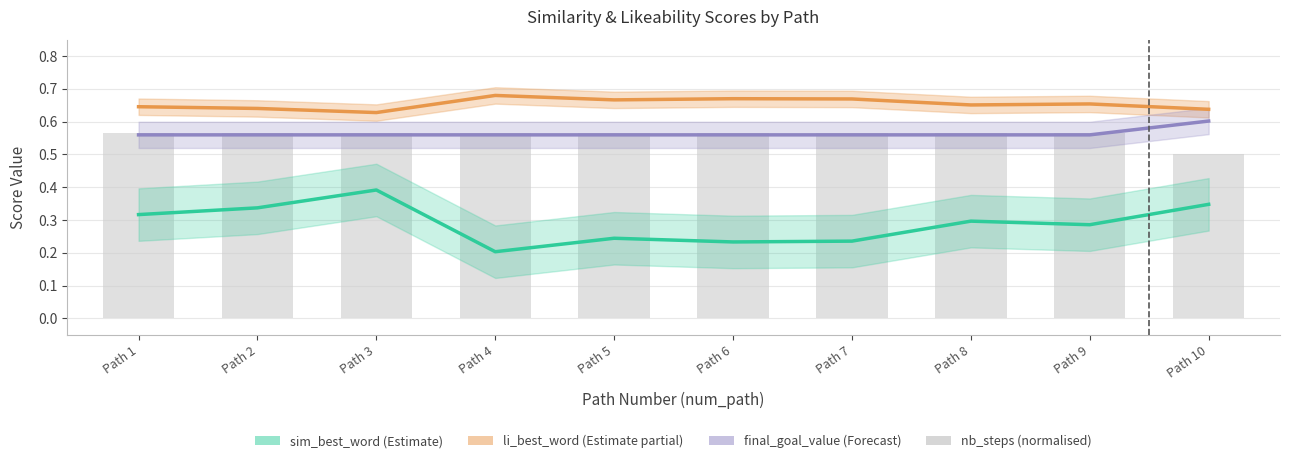

At which label does li_best_word (Estimate partial) reach its peak?

Path 4